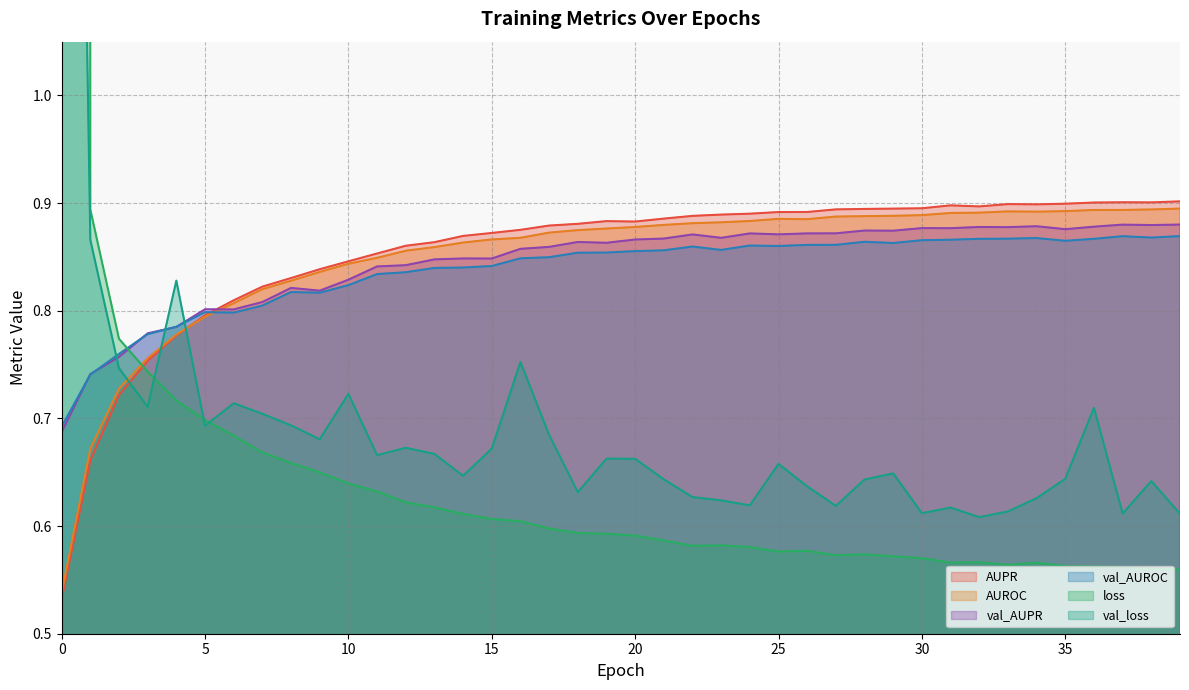

Is it true that loss equals 0.9 at 39?

False